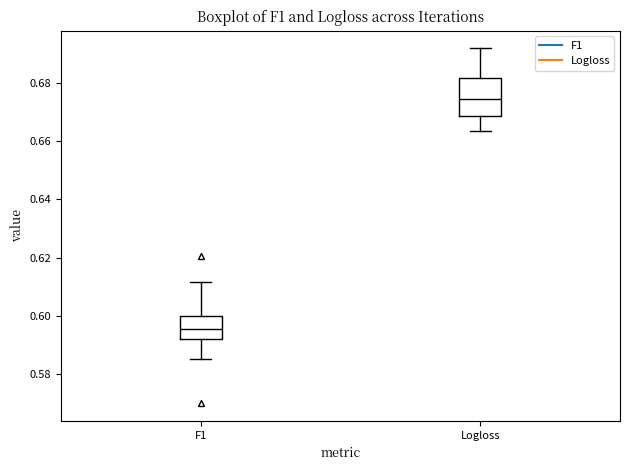

Which box's median line is the highest?

Logloss